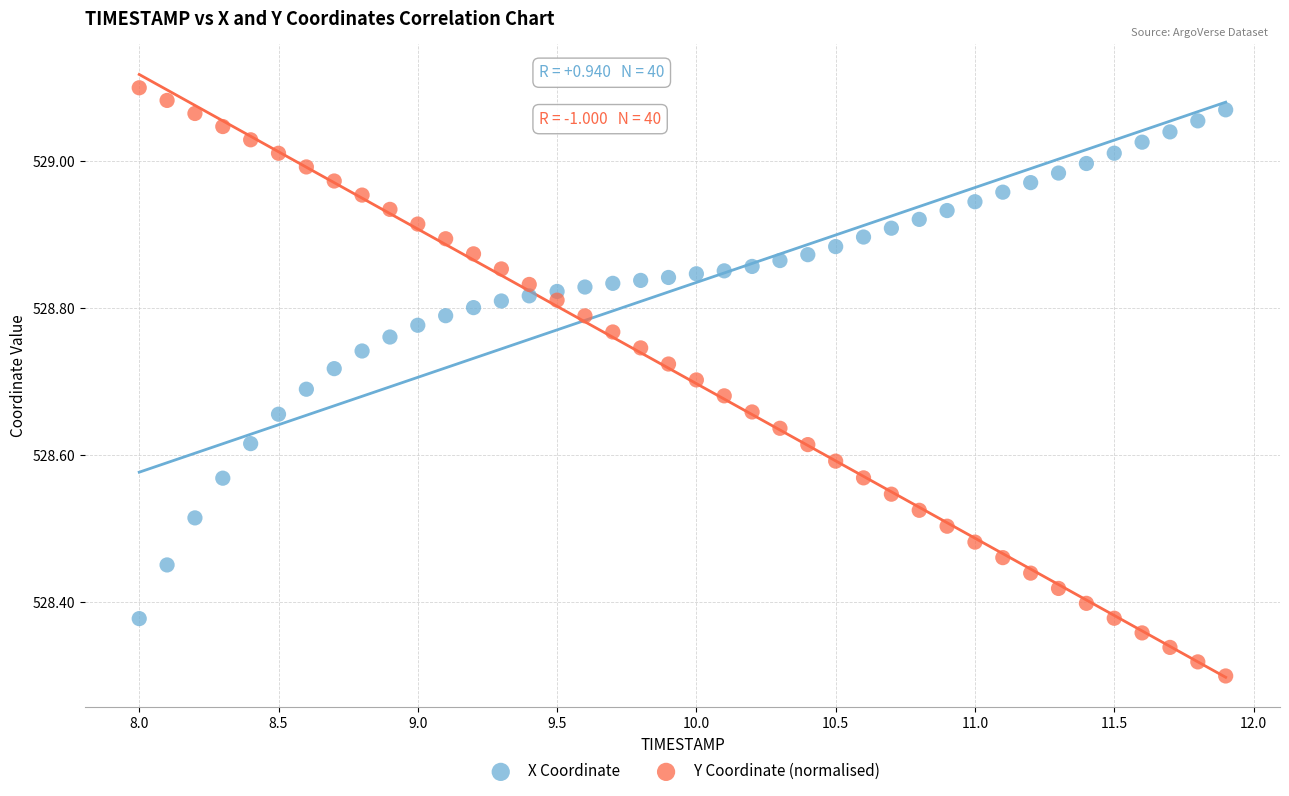

Across all data points, what is the range of X values (max minus min)?

3.9